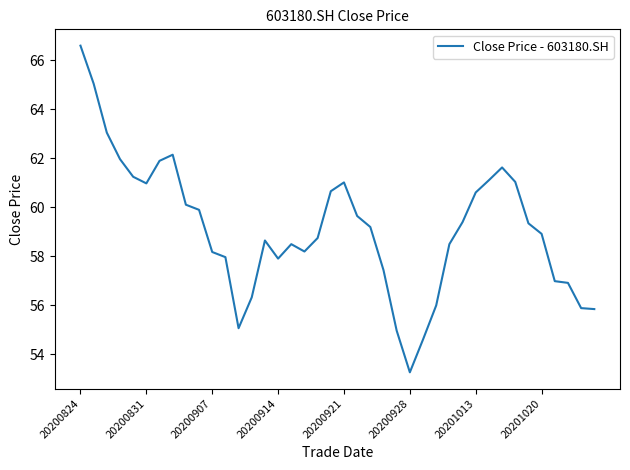

What is the smallest value displayed?

53.3